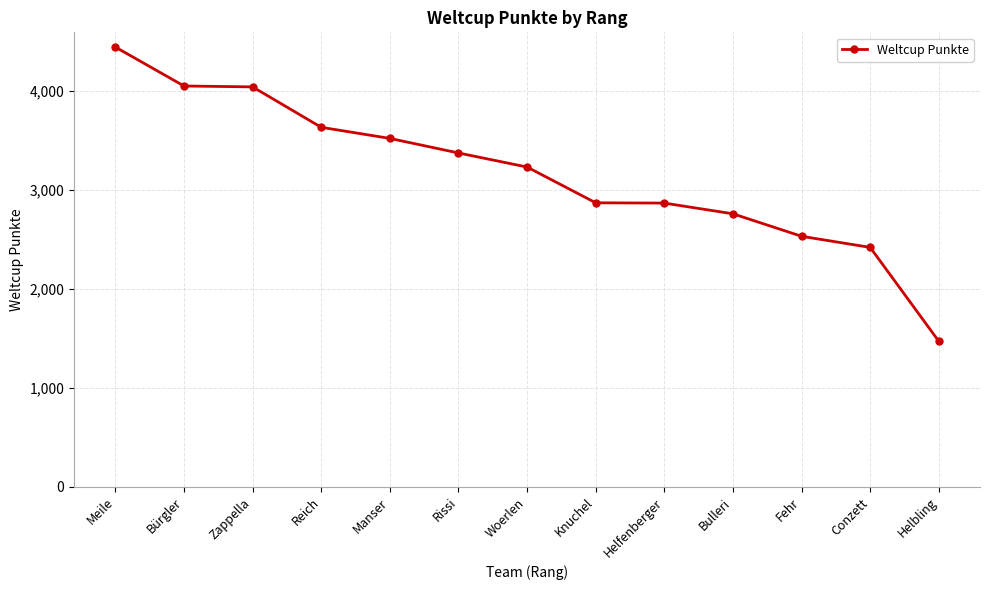

What position from the right is Fehr?

3